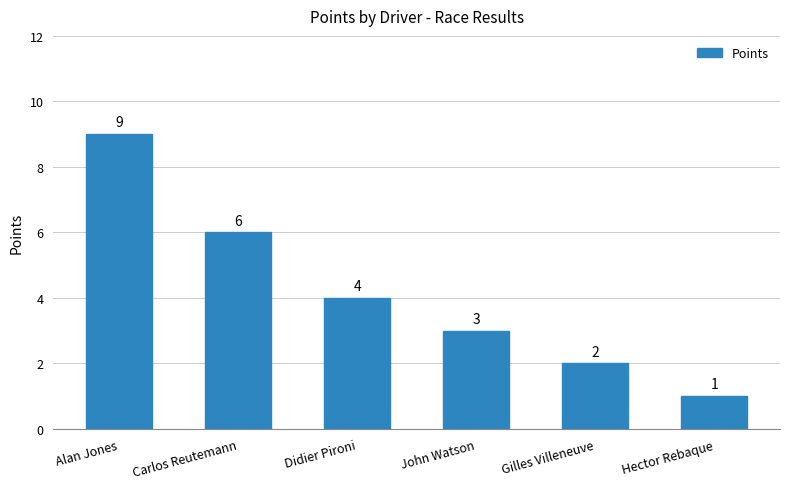

What value does the data have at John Watson?

3